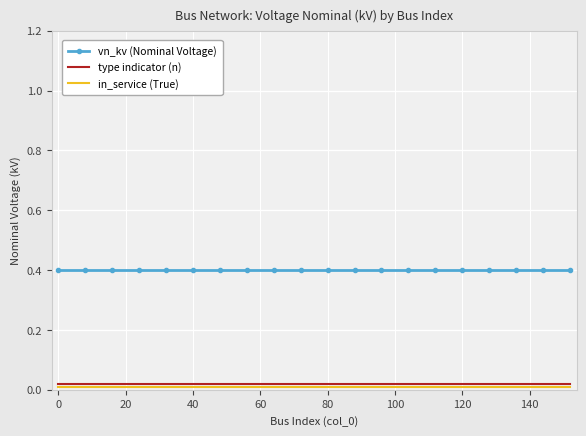

Which series has the largest total across all categories?

vn_kv (Nominal Voltage)